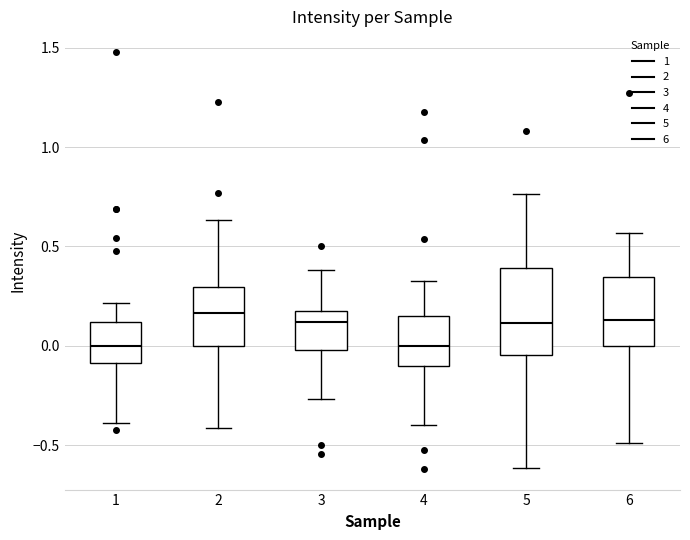

Reading left to right, transcribe this box plot: for each box, give where its median line is, the range the box spans, and where its two whiskers end, as read against the y-axis. The values are not printed on the chart, so give them approximately, as read against the axis.

1: median 0.00, box -0.10 to 0.10, whiskers -0.40 to 0.20
2: median 0.15, box 0.00 to 0.30, whiskers -0.40 to 0.65
3: median 0.10, box 0.00 to 0.15, whiskers -0.25 to 0.40
4: median 0.00, box -0.10 to 0.15, whiskers -0.40 to 0.35
5: median 0.10, box -0.05 to 0.40, whiskers -0.60 to 0.75
6: median 0.15, box 0.00 to 0.35, whiskers -0.50 to 0.55